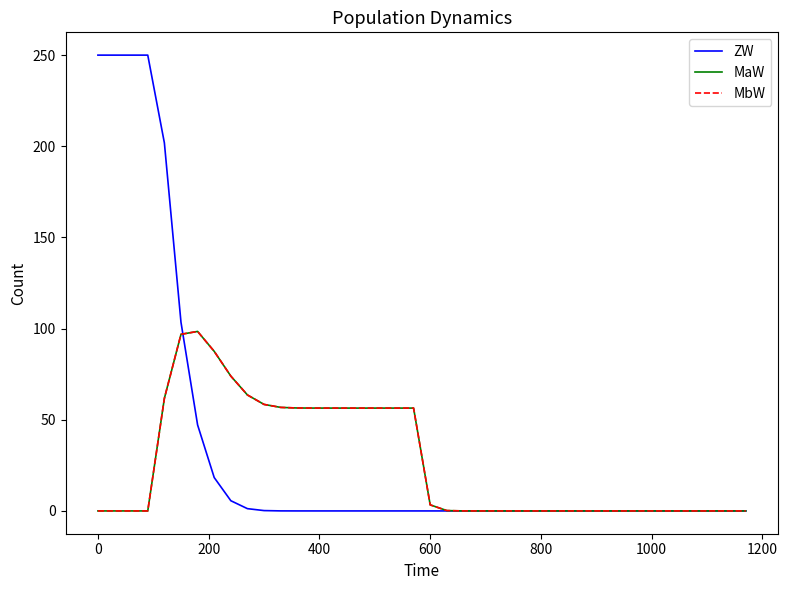

Does the chart display data point markers on the line(s)?

No